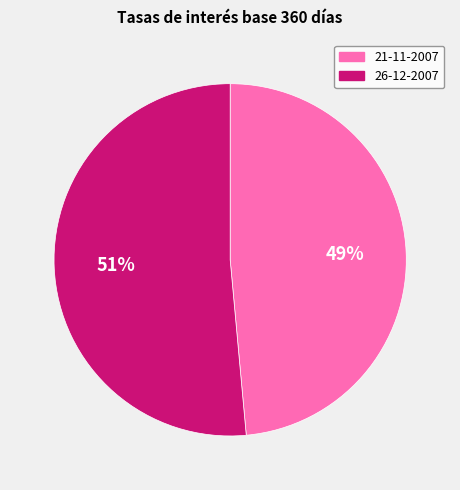

To the nearest percent, what is the average slice percentage?

50%